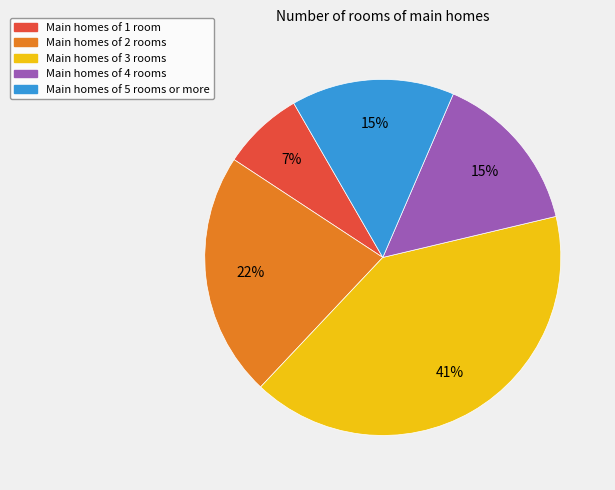

Is there any slice that represents more than half of the pie?

No